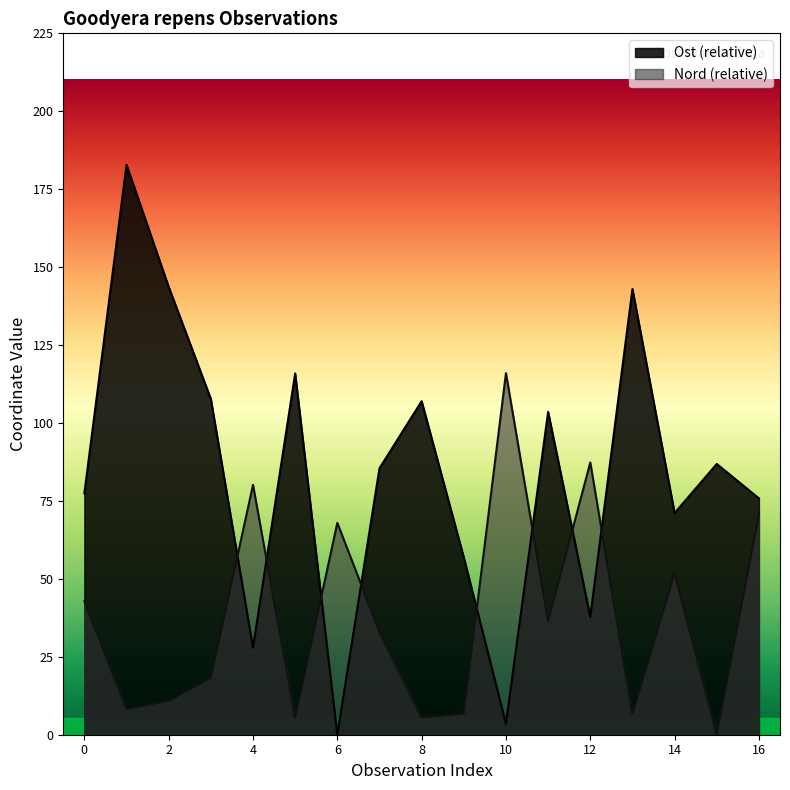

How many lines are shown in the chart?

2